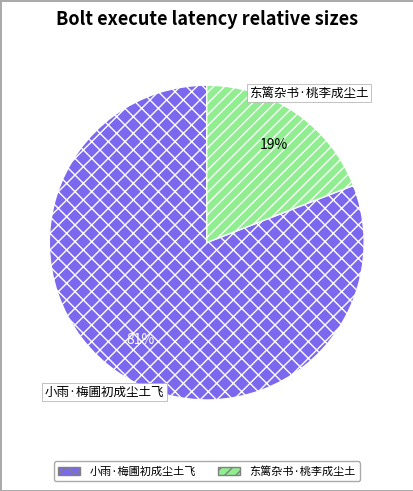

Which slice is the largest?

小雨·梅圃初成尘土飞